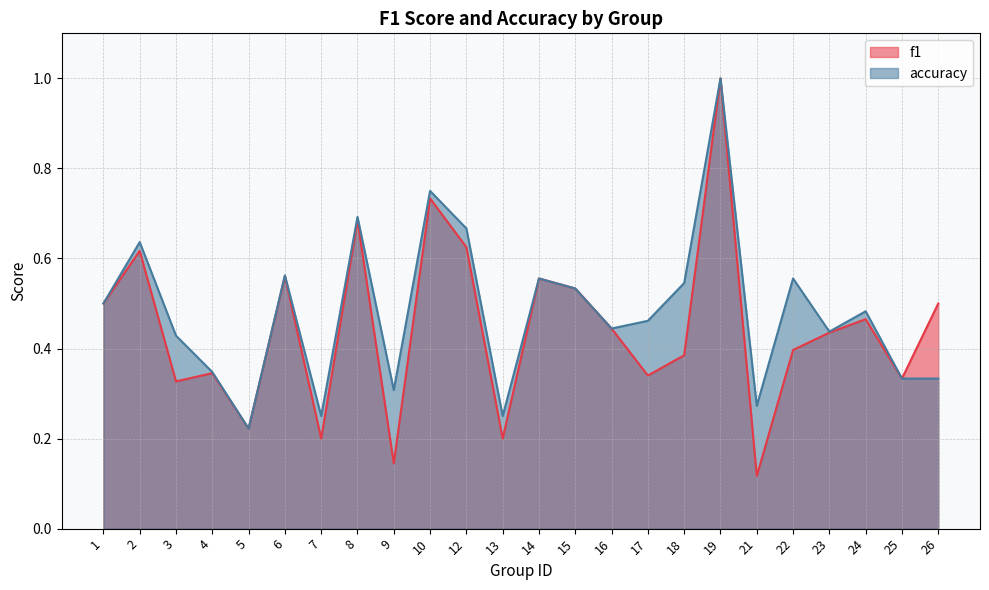

At which label is f1 closest to 0?

21